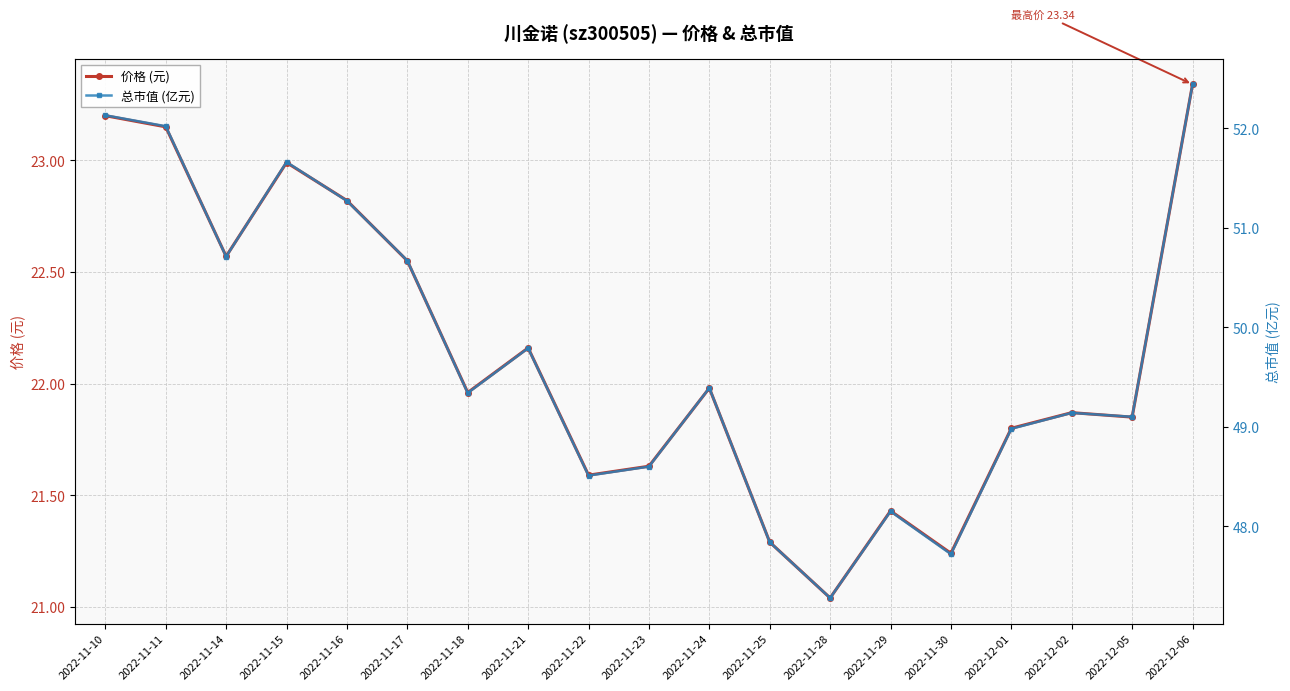

Is it true that 价格 (元) equals 5.3 at 2022-11-18?

False